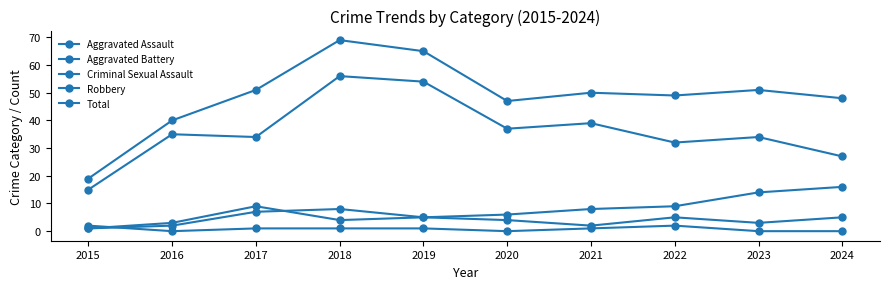

Reading left to right, what are all the values shown in this chart?

Aggravated Assault: 2015=1	2016=2	2017=7	2018=8	2019=5	2020=4	2021=2	2022=5	2023=3	2024=5
Aggravated Battery: 2015=1	2016=3	2017=9	2018=4	2019=5	2020=6	2021=8	2022=9	2023=14	2024=16
Criminal Sexual Assault: 2015=2	2016=0	2017=1	2018=1	2019=1	2020=0	2021=1	2022=2	2023=0	2024=0
Robbery: 2015=15	2016=35	2017=34	2018=56	2019=54	2020=37	2021=39	2022=32	2023=34	2024=27
Total: 2015=19	2016=40	2017=51	2018=69	2019=65	2020=47	2021=50	2022=49	2023=51	2024=48